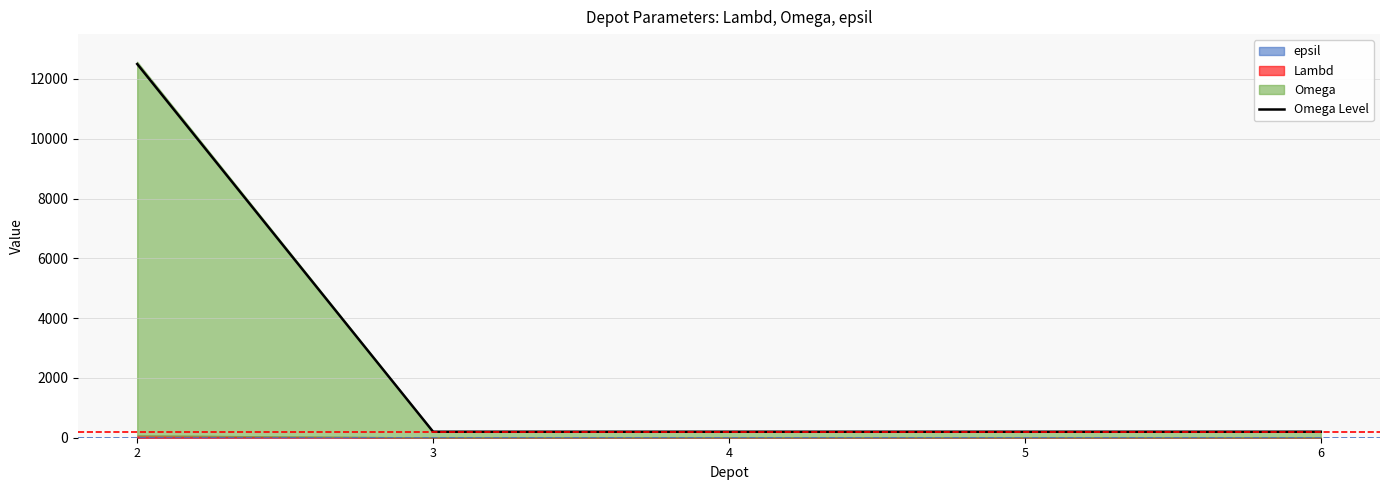

Where is the data nearest to the value 6350?

2